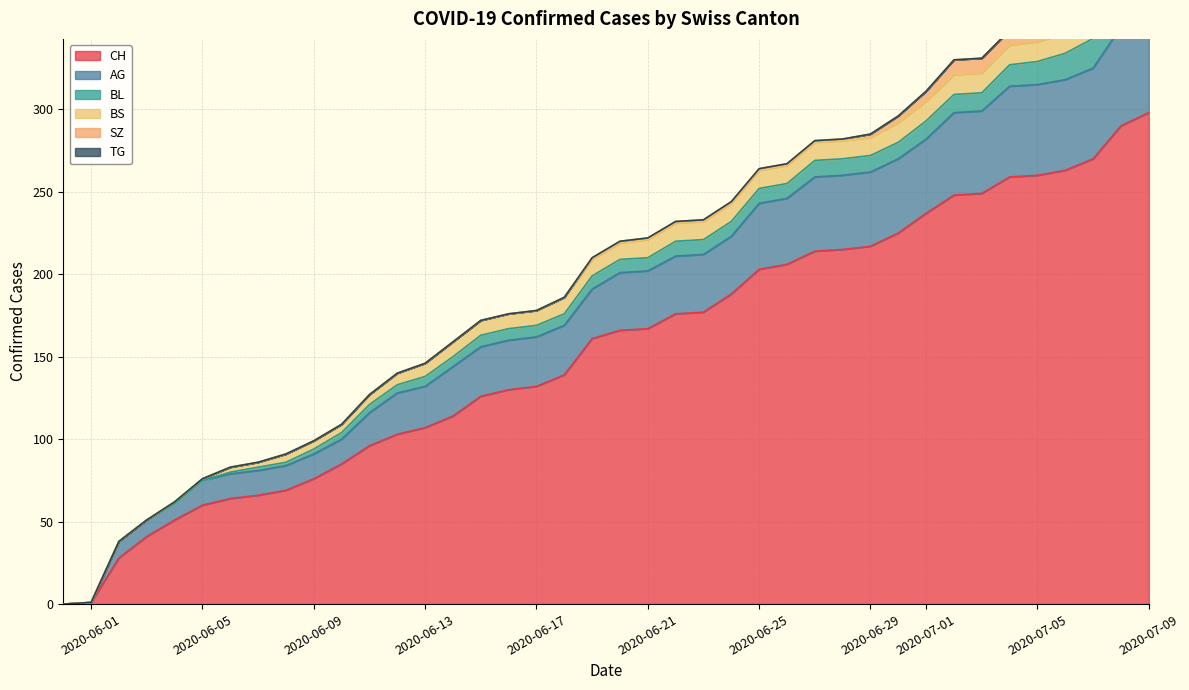

What position from the right is 2020-07-02?

8